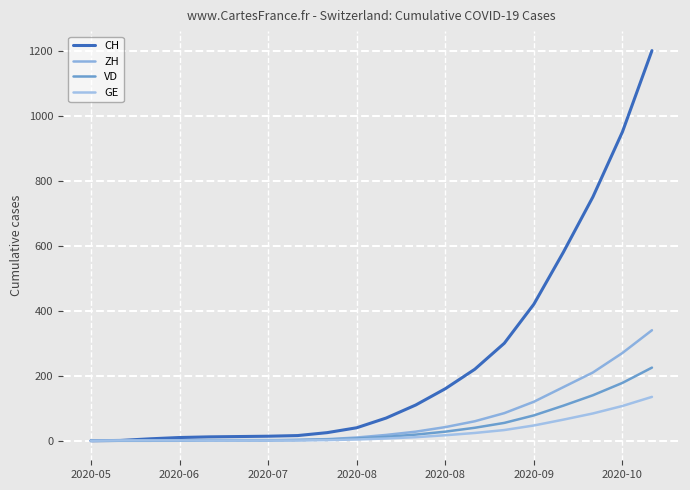

Which series has the largest total across all categories?

CH